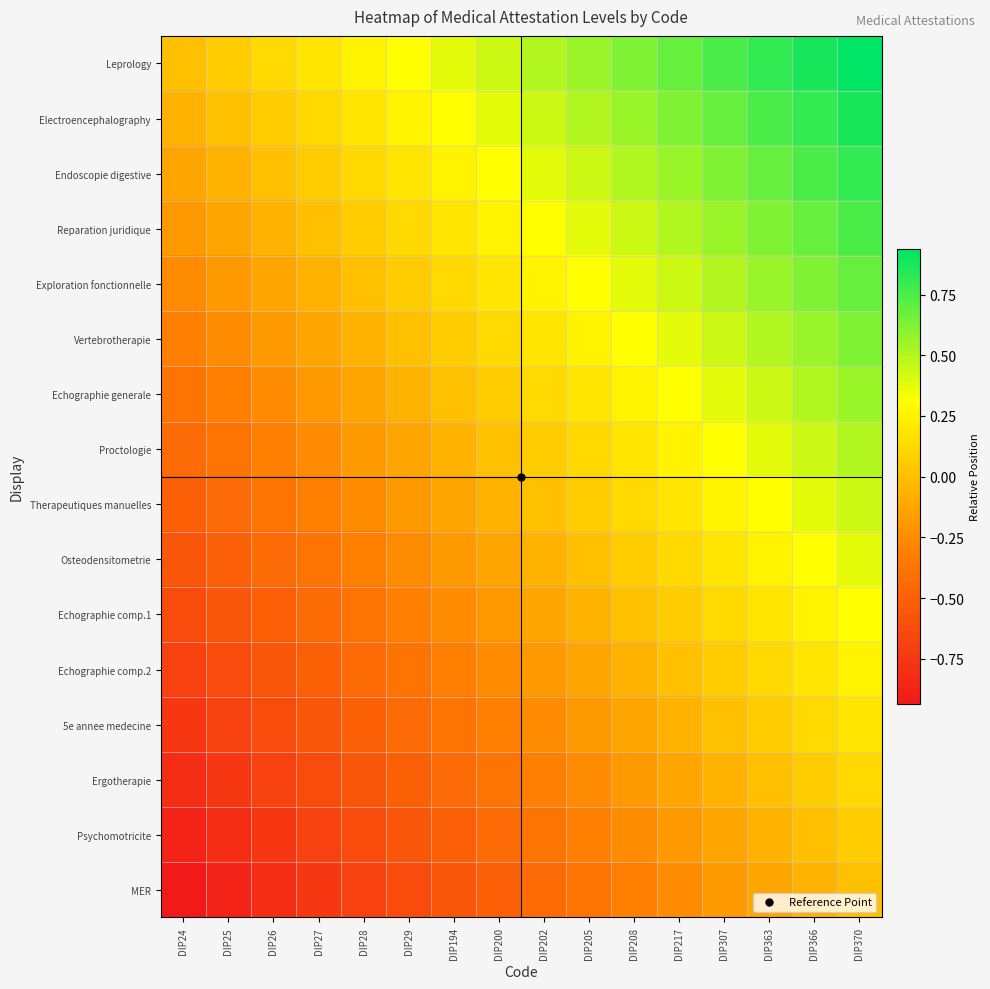

What is the total value across all series at DIP24?

-7.5